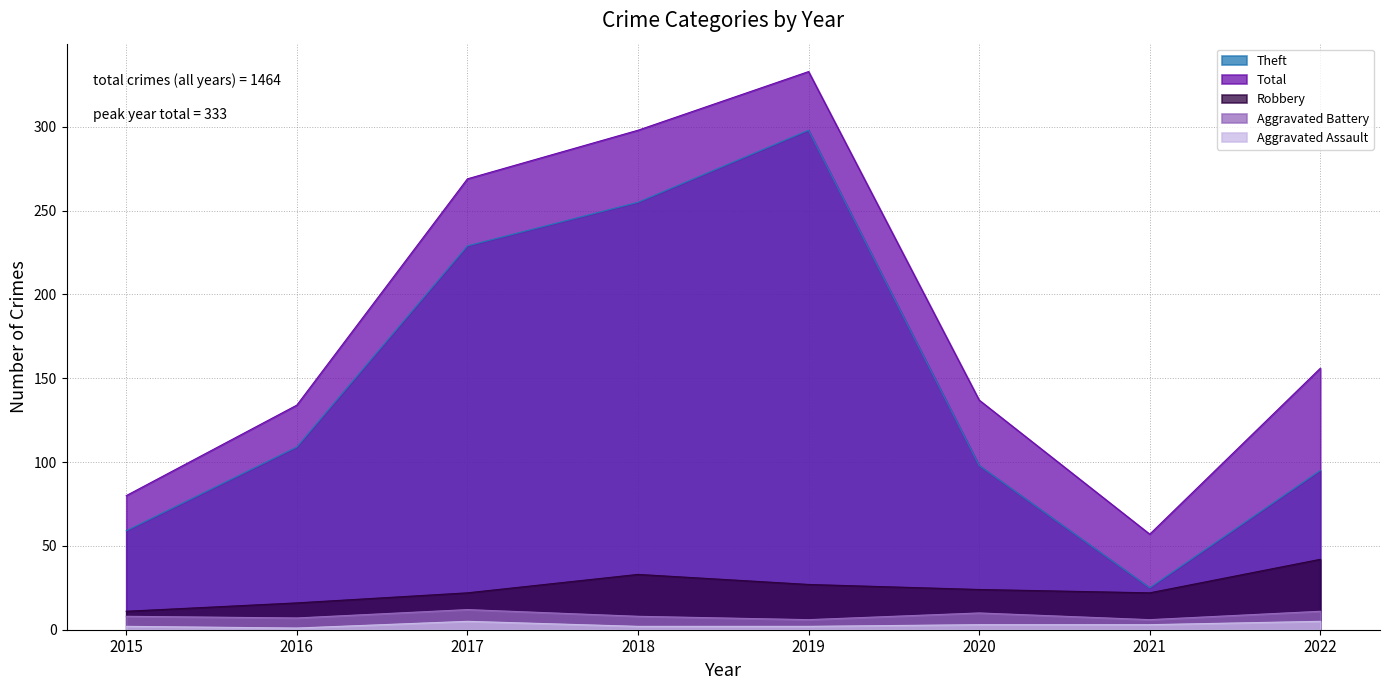

Which label corresponds to the largest value in the chart?

2019